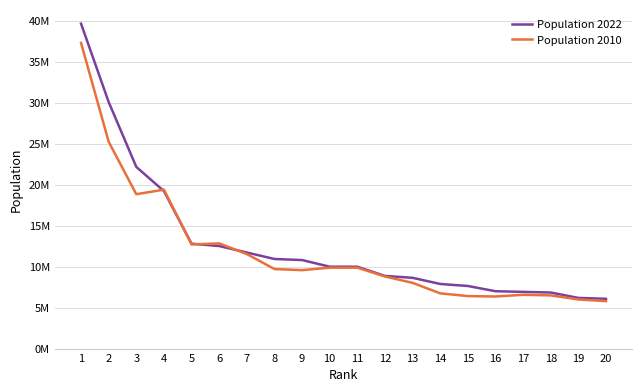

Reading left to right, extract all data points from this chart.

Population 2022: 39664128	30097526	22177997	19223191	12805190	12518071	11727377	10936299	10807491	9995212	9995212	8870685	8638218	7887965	7640796	7001803	6922107	6842385	6184843	6075314
Population 2010: 37319502	25241971	18845537	19399878	12711160	12840503	11539336	9711881	9574323	9877510	9877510	8799446	8023699	6742830	6407172	6355311	6566307	6490432	5995974	5788645